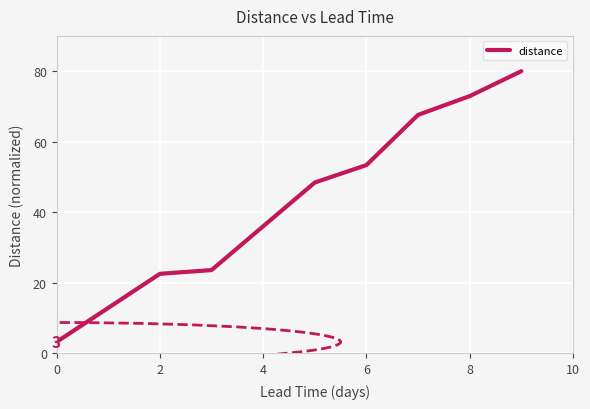

True or false: the data has more than 0 interior local peaks.

False